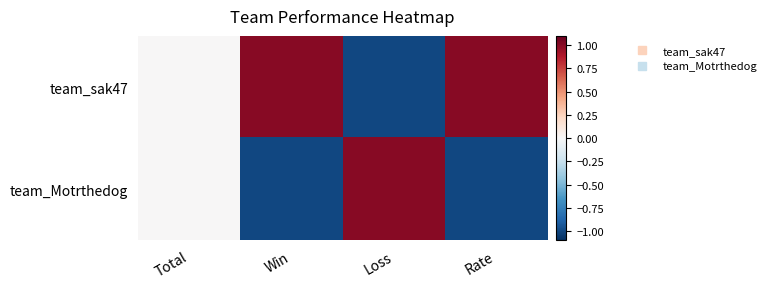

Rank the series by their average value, from highest to lowest.

team_sak47, team_Motrthedog